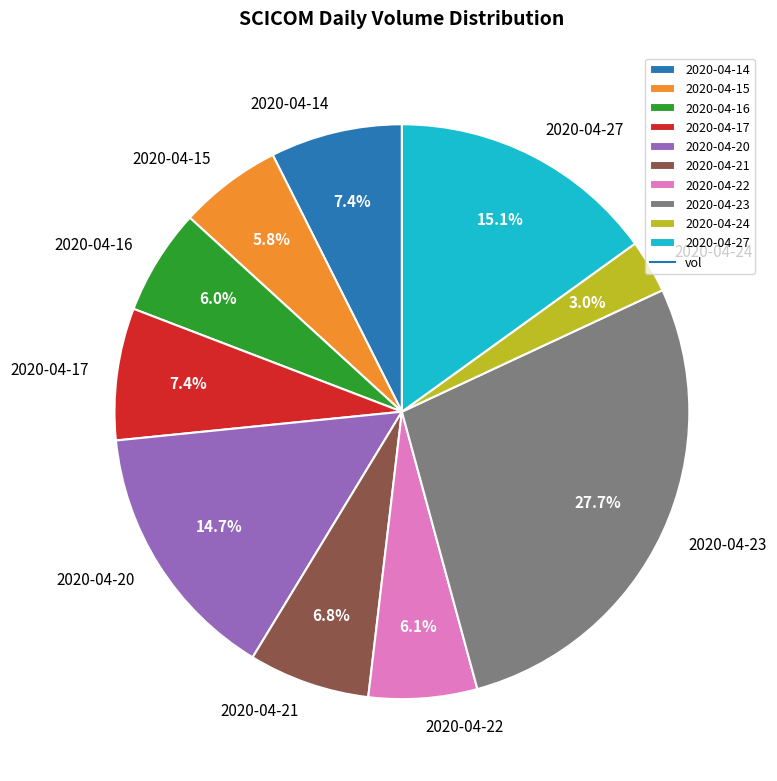

To the nearest percent, what is the average slice percentage?

10%